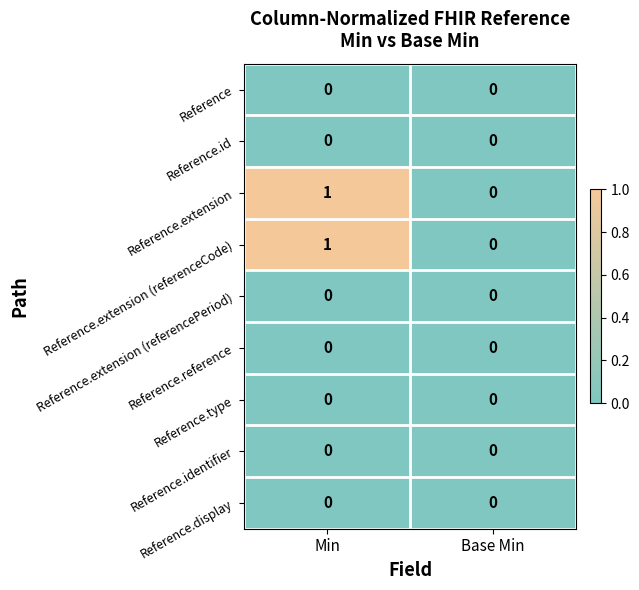

How many categories are shown in the chart?

2